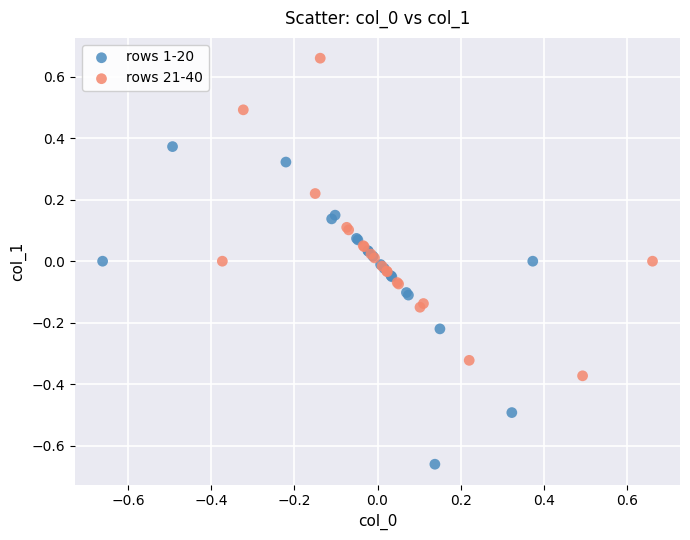

Which series reaches the minimum Y coordinate?

rows 1-20